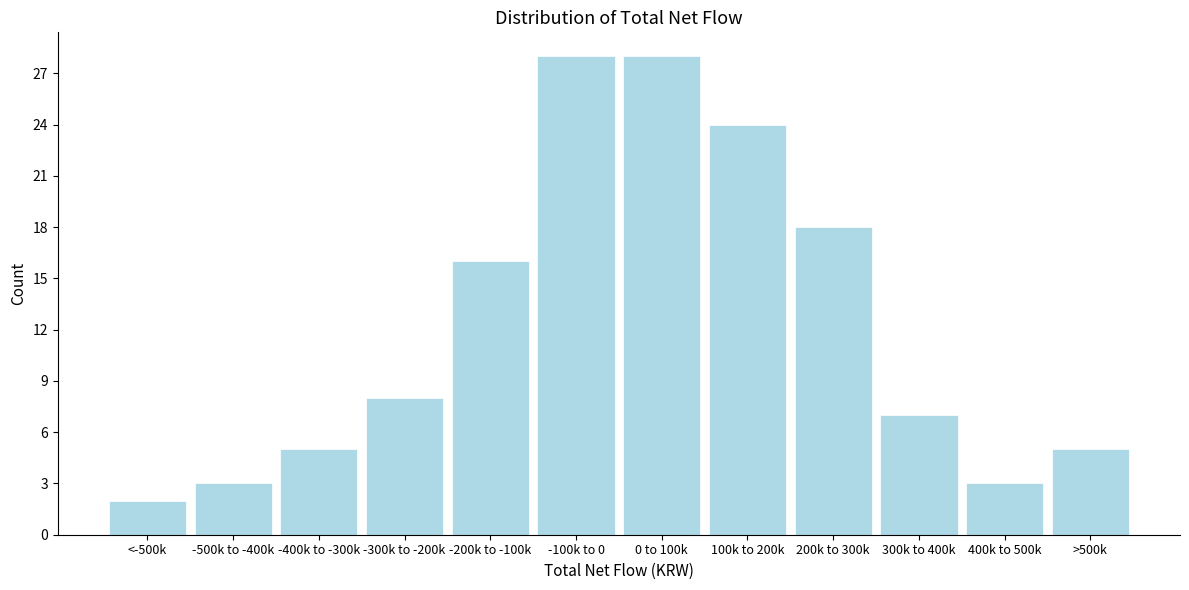

Reading left to right, what are all the values shown in this chart?

2	3	5	8	16	28	28	24	18	7	3	5